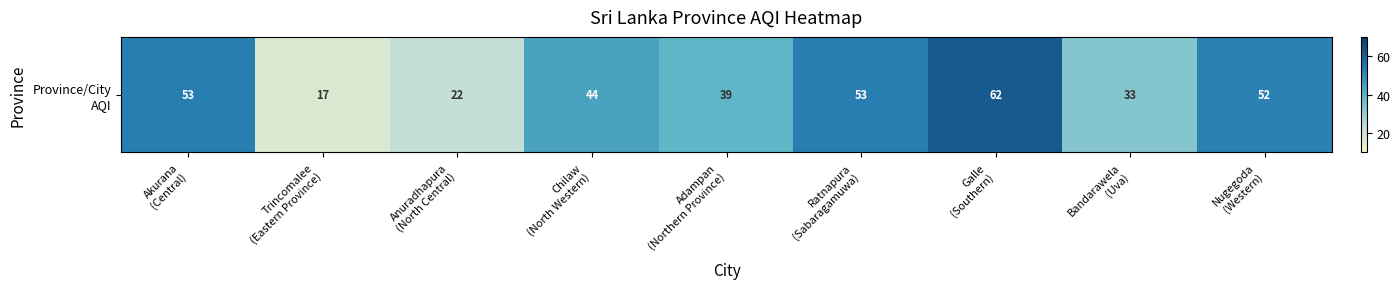

What is the smallest value displayed?

17